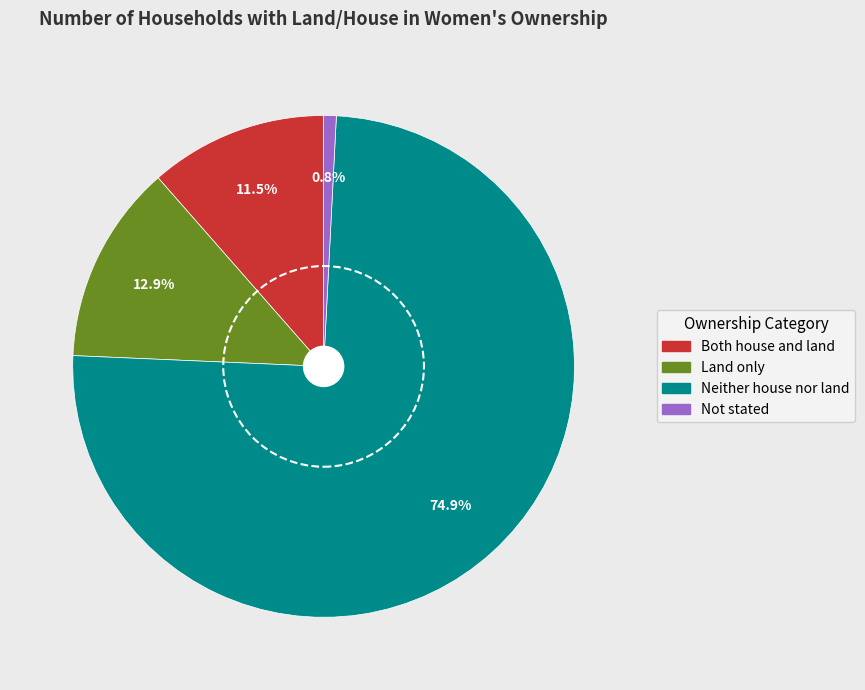

True or false: Land only accounts for 1% of the total.

False